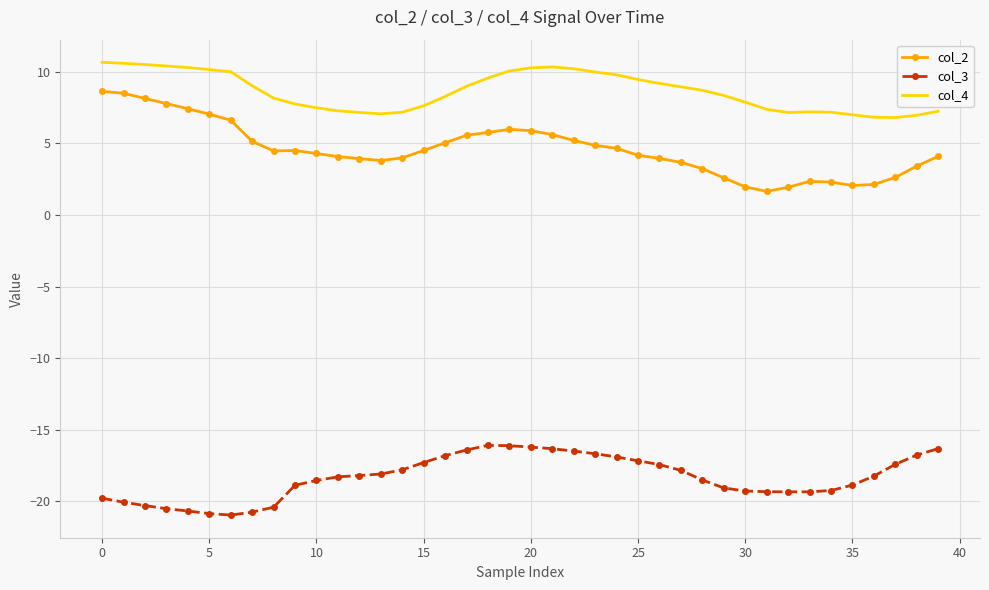

What is the lowest value of the col_4 series?

6.8